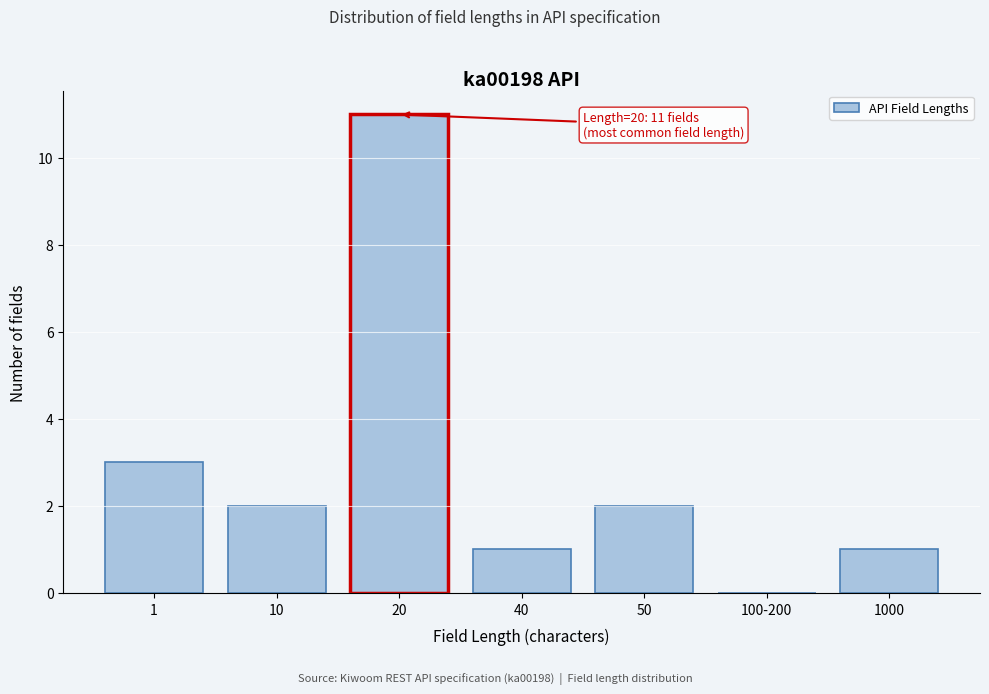

Reading right to left, extract all data points from this chart.

1000=1	100-200=0	50=2	40=1	20=11	10=2	1=3